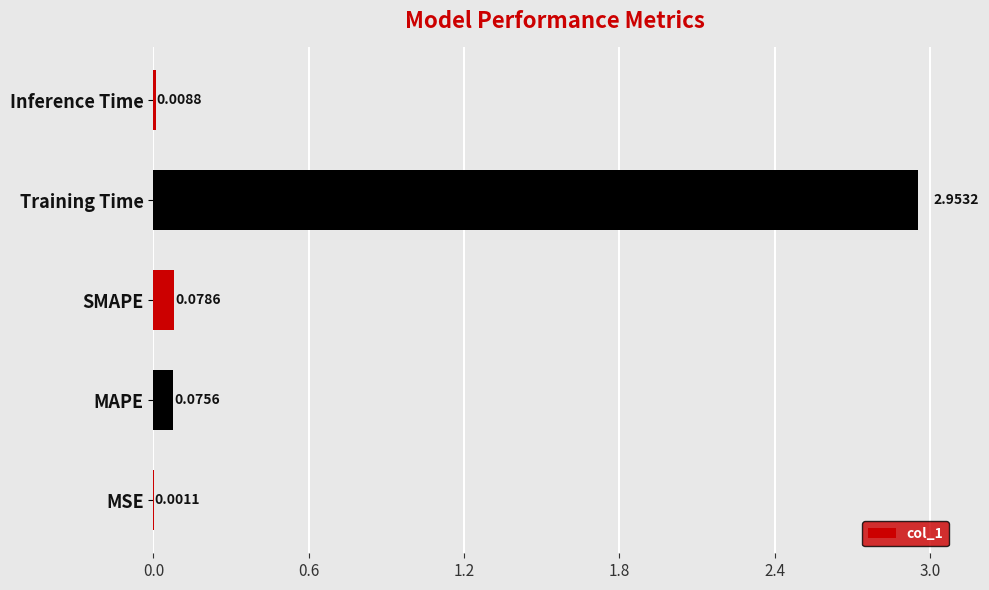

What is the average value?

0.6